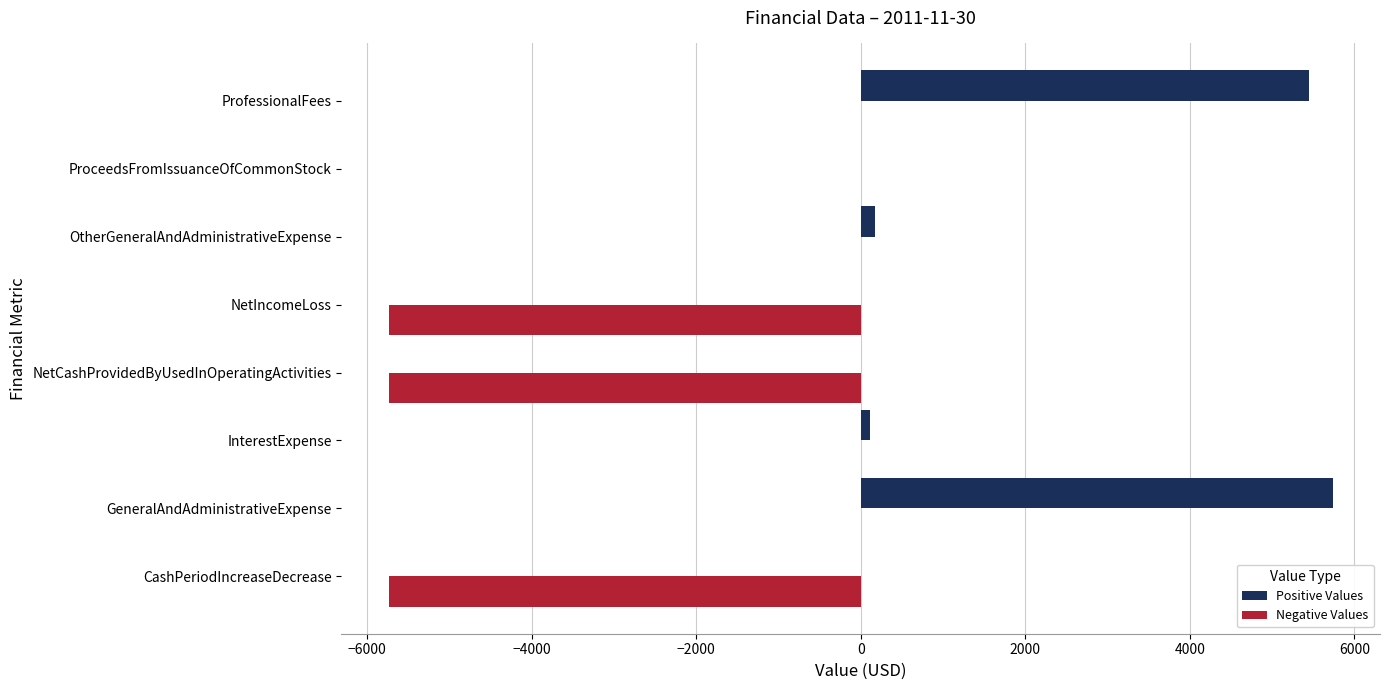

Which series has the largest total across all categories?

Positive Values